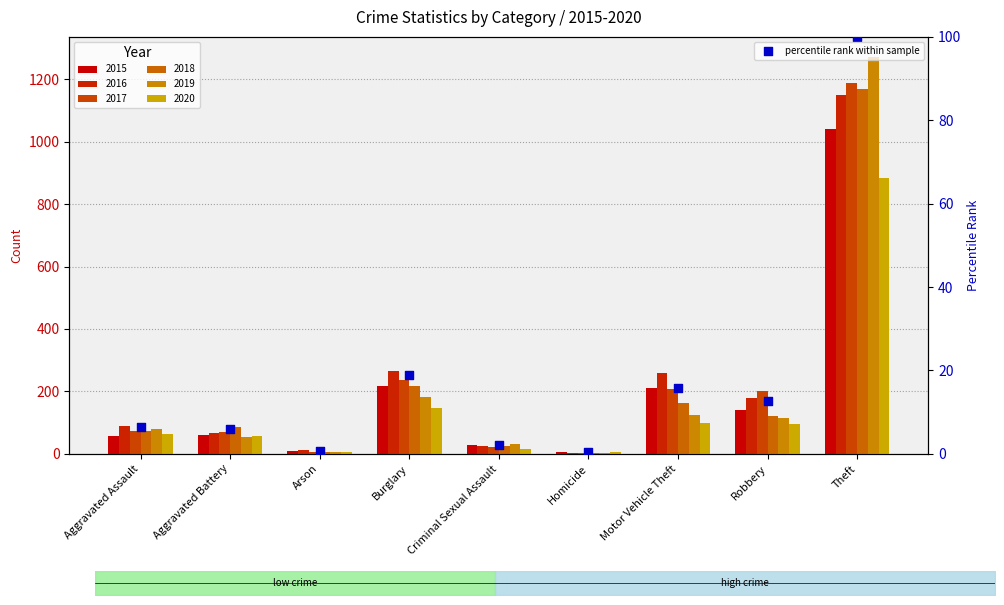

What is the ratio of the value at Aggravated Assault to the value at Criminal Sexual Assault?

2.9